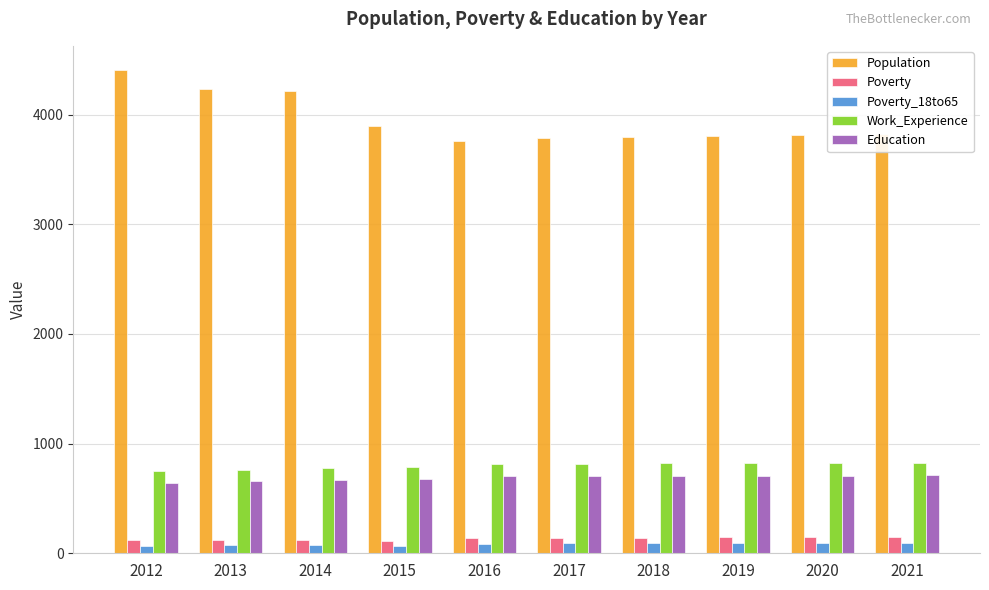

What is the greatest value displayed?

4406